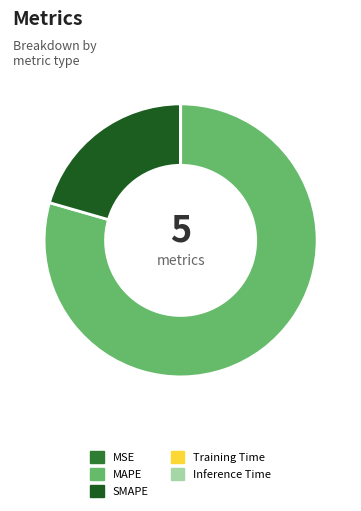

The SMAPE slice represents 10% of the pie. True or false?

False